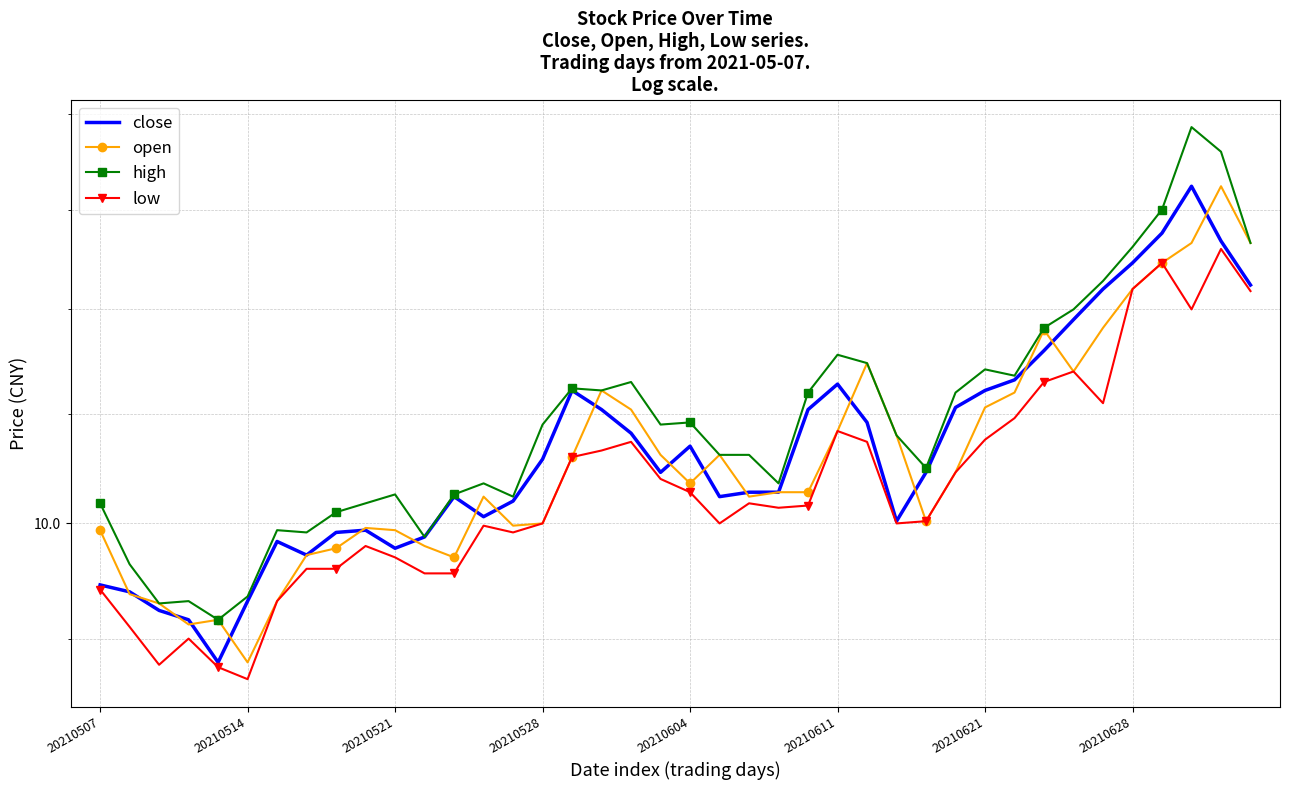

What are all the series names shown in the legend?

close, open, high, low